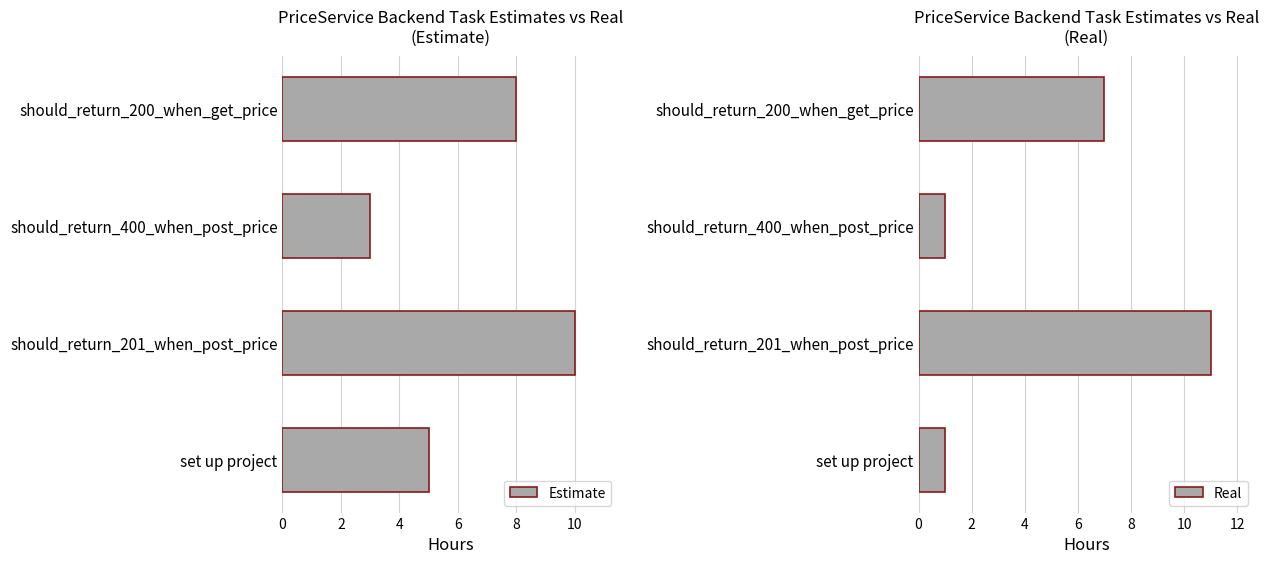

What are all the series names shown in the legend?

Estimate, Real